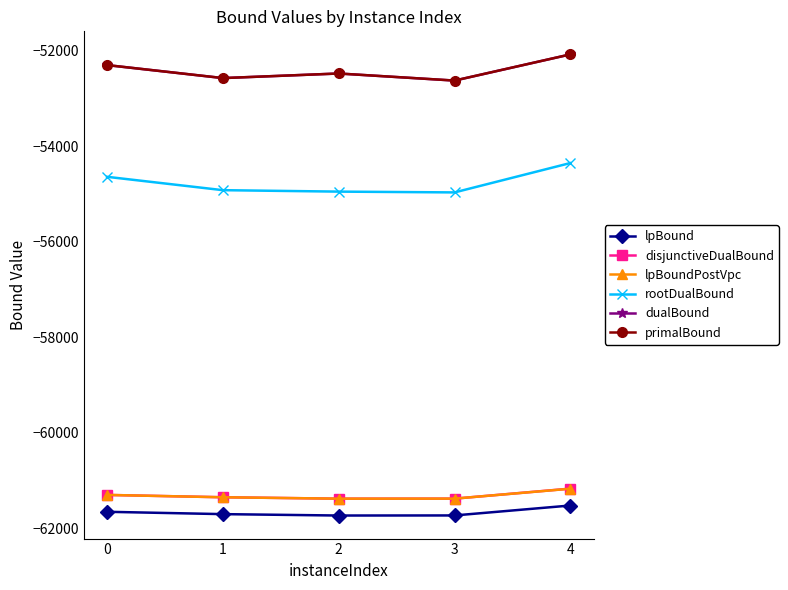

What is the smallest value displayed?

-61729.4